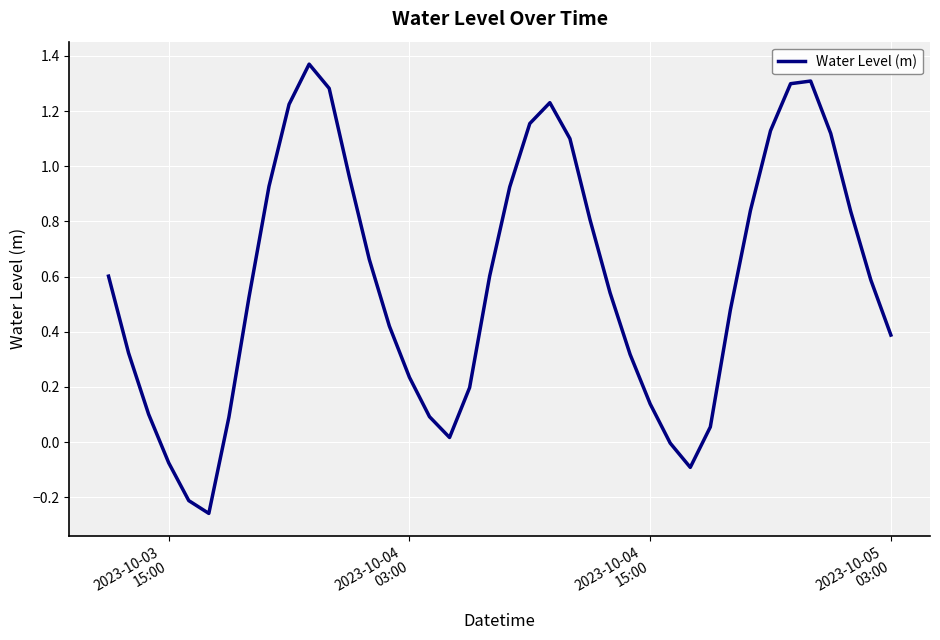

What is the difference between the maximum and minimum values?

1.6